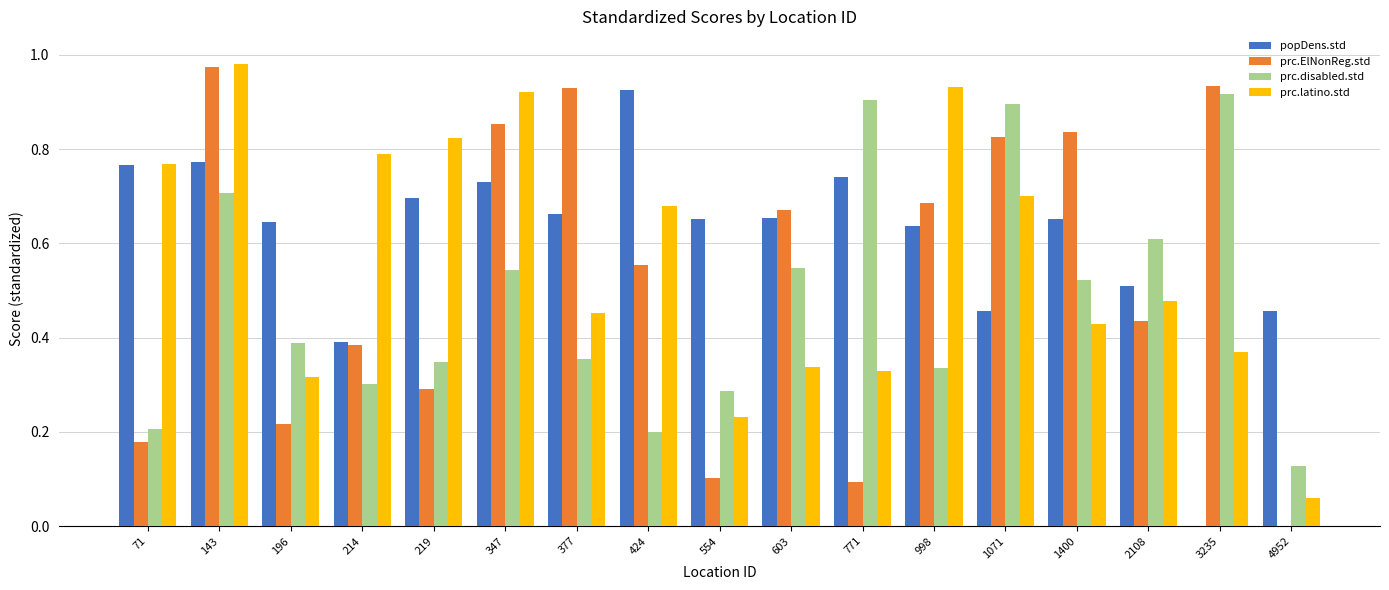

True or false: popDens.std has a value of 0.7 at 1400.

True